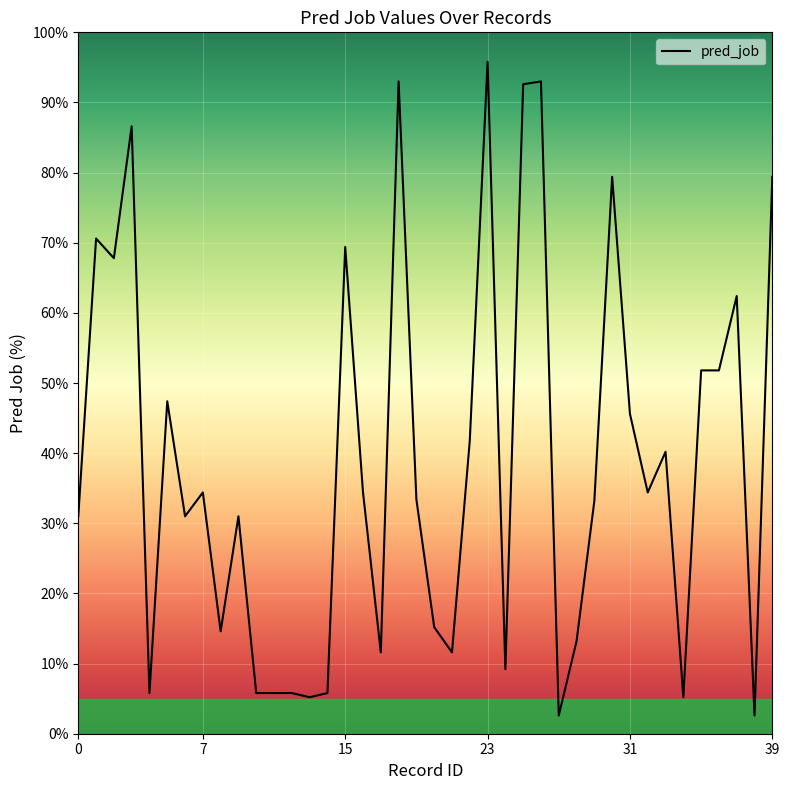

What is the difference between the maximum and minimum values?

93.2